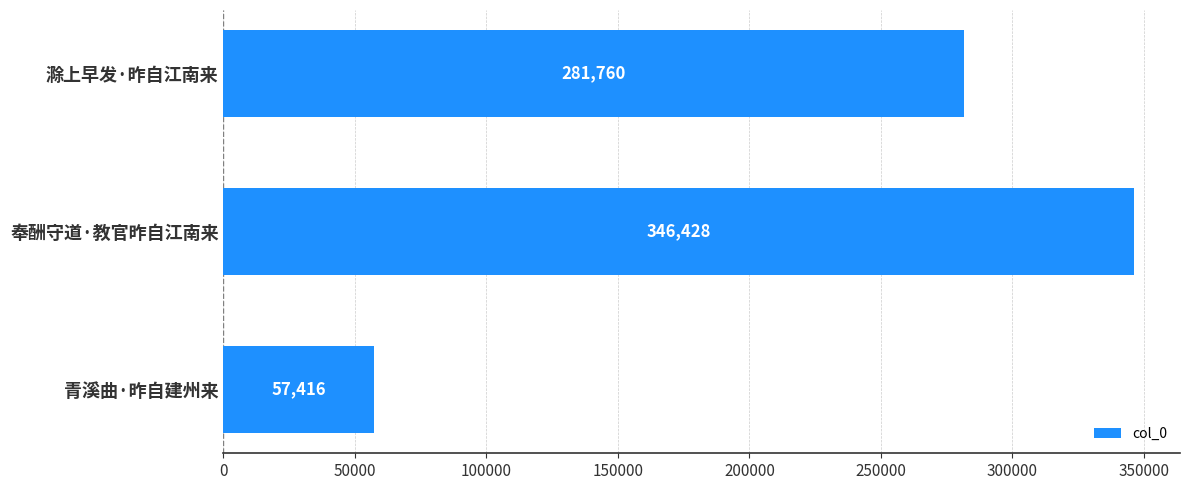

The value at 青溪曲·昨自建州来 is 57416. True or false?

True